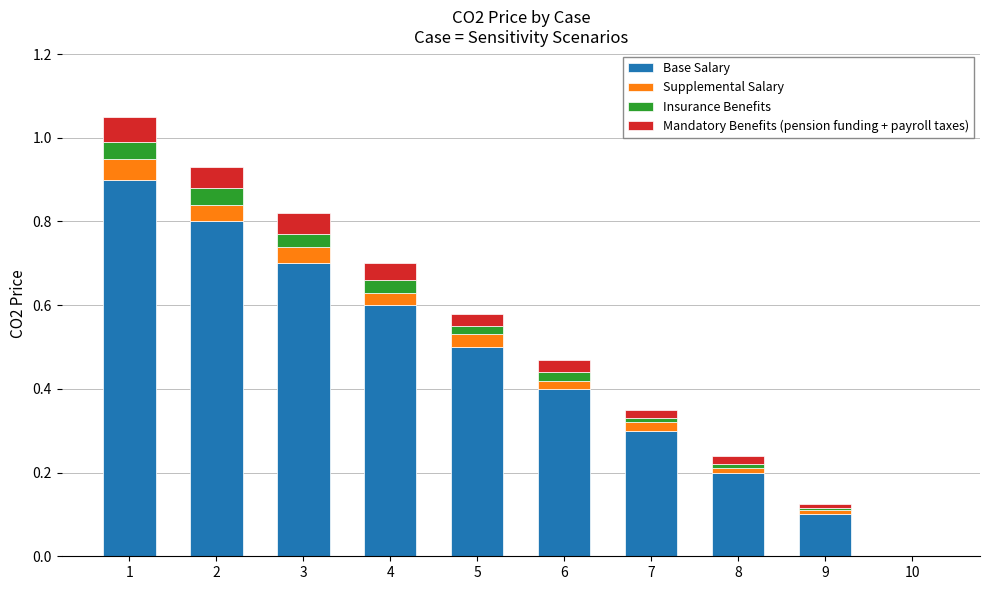

How many categories are shown in the chart?

10